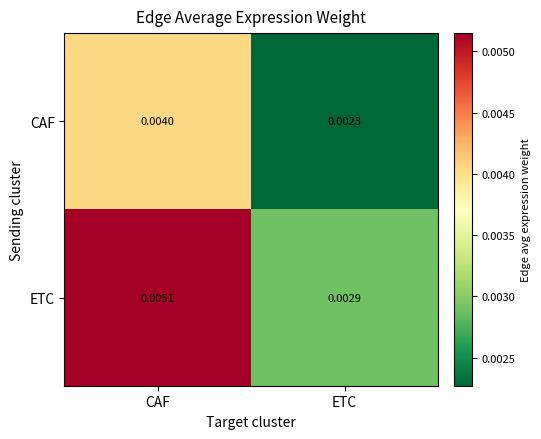

At which label is ETC closest to 0?

ETC